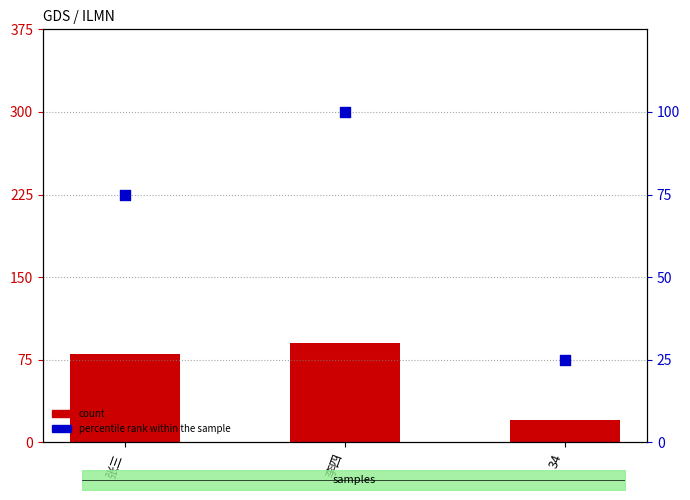

Which series reaches the maximum Y coordinate?

percentile rank within the sample